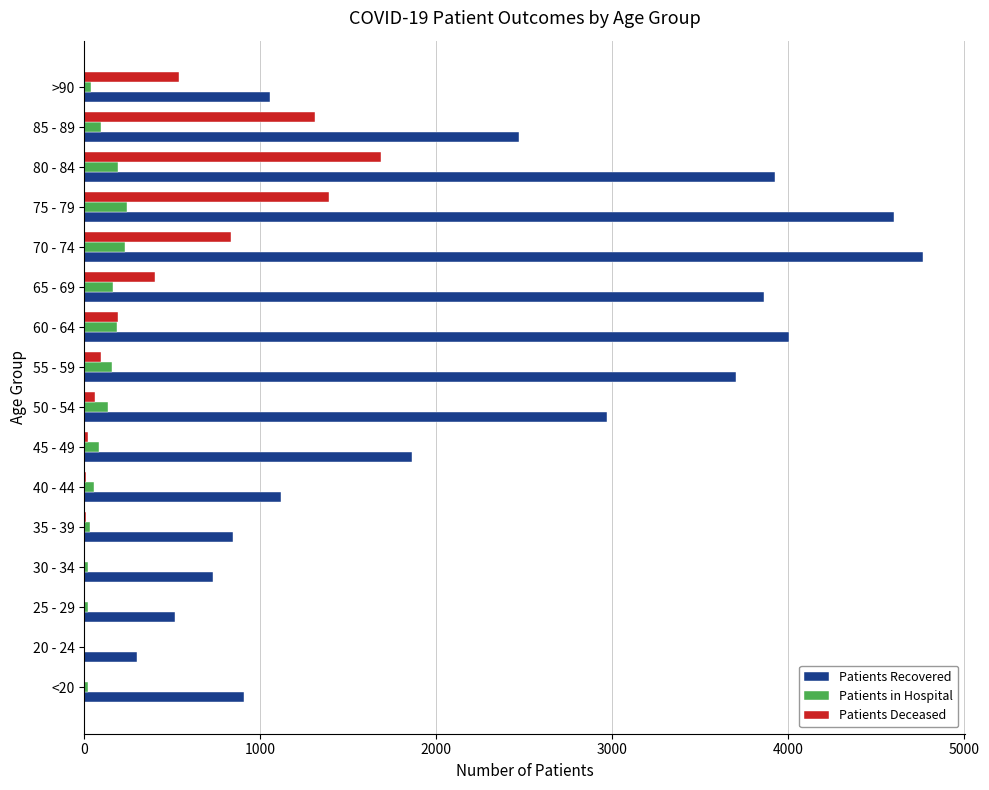

Which series has the largest range (max minus min)?

Patients Recovered